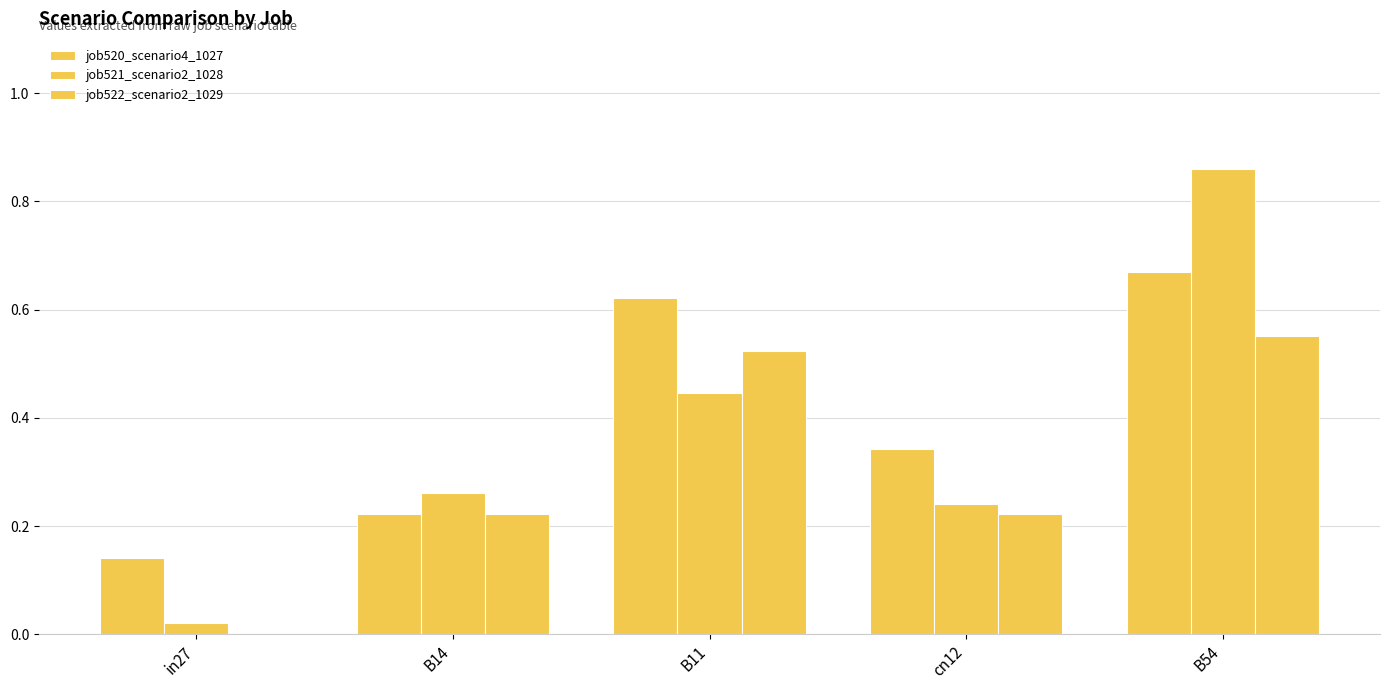

Are the bars horizontal?

No